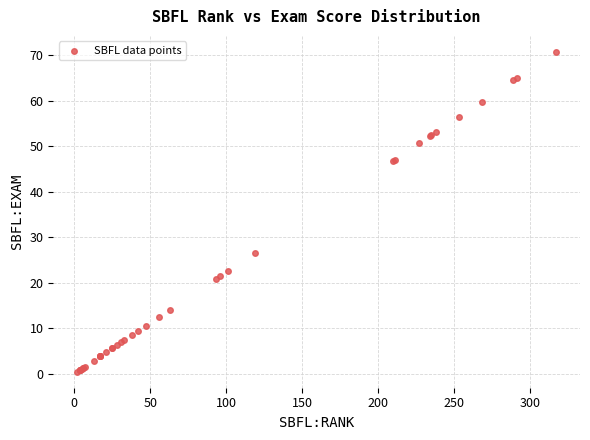

What Y value in the scatter plot is closest to 35?

26.6